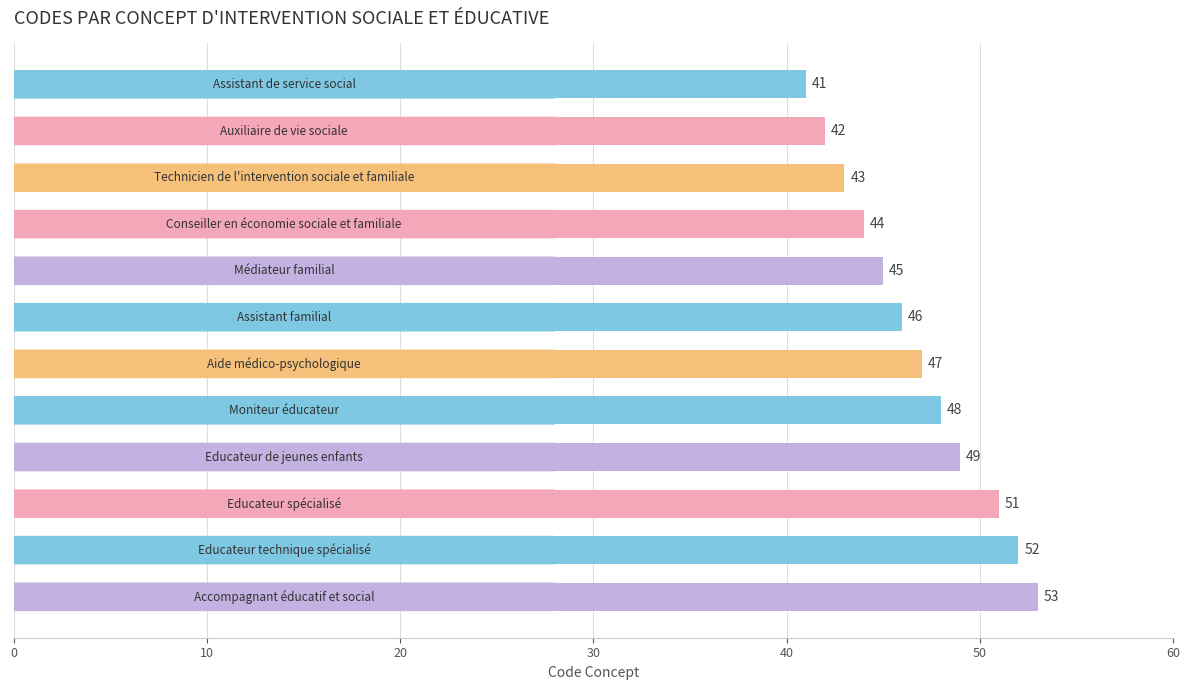

What is the minimum value shown in the chart?

41